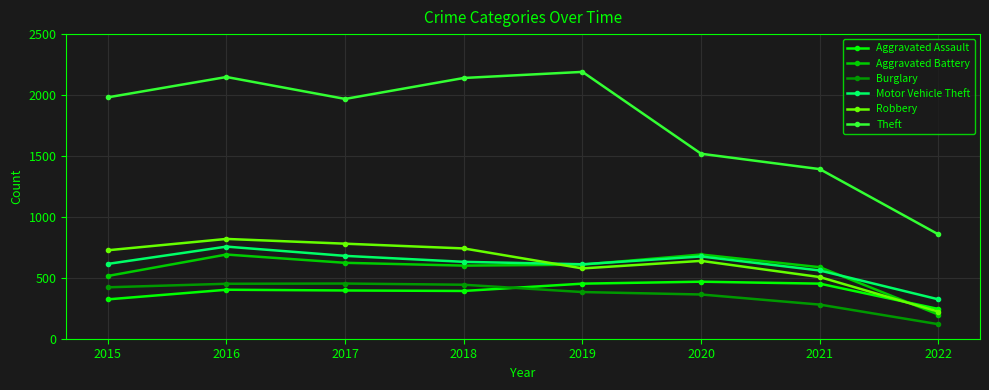

Which label corresponds to the smallest value in the chart?

2022